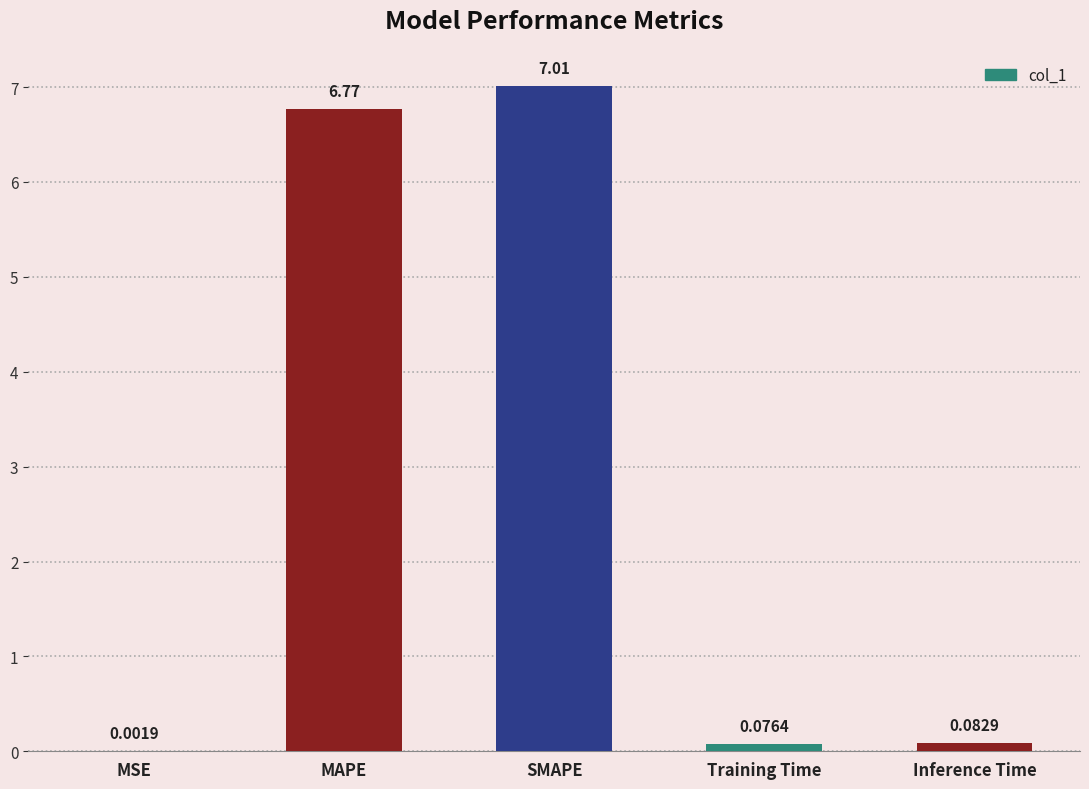

At which label is the value closest to 3?

Inference Time